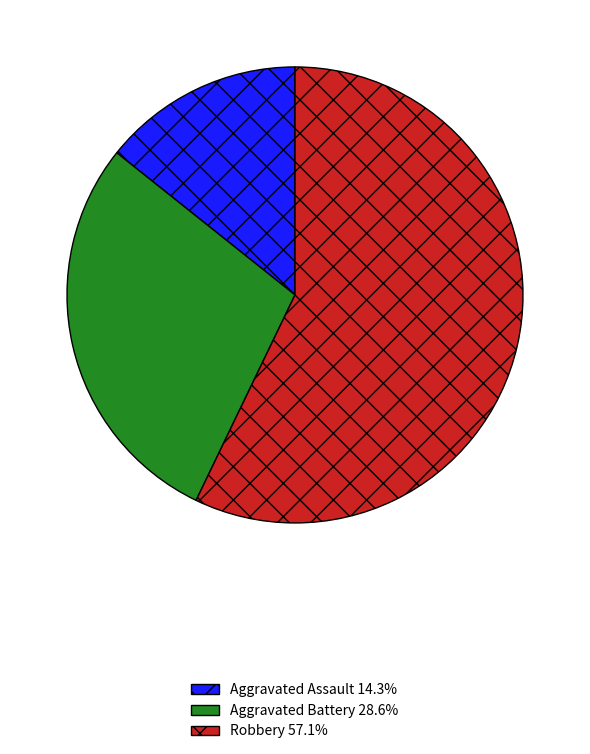

What is the smallest slice in the pie chart?

Aggravated Assault